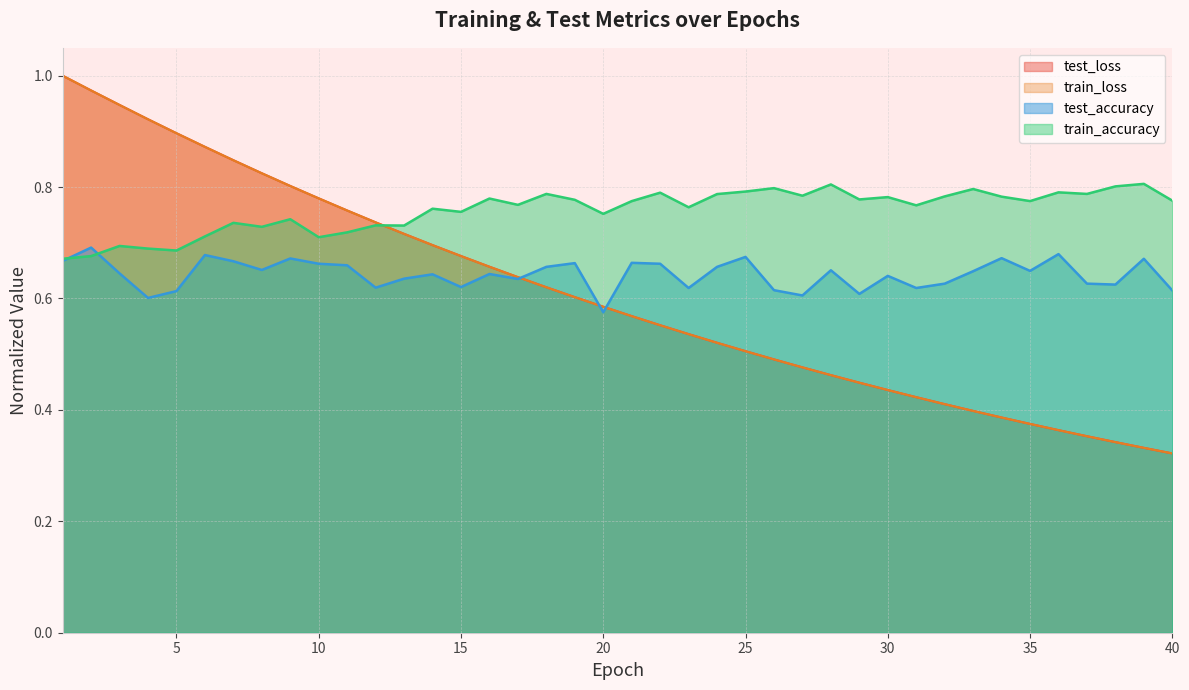

Count the number of data series in this chart.

4